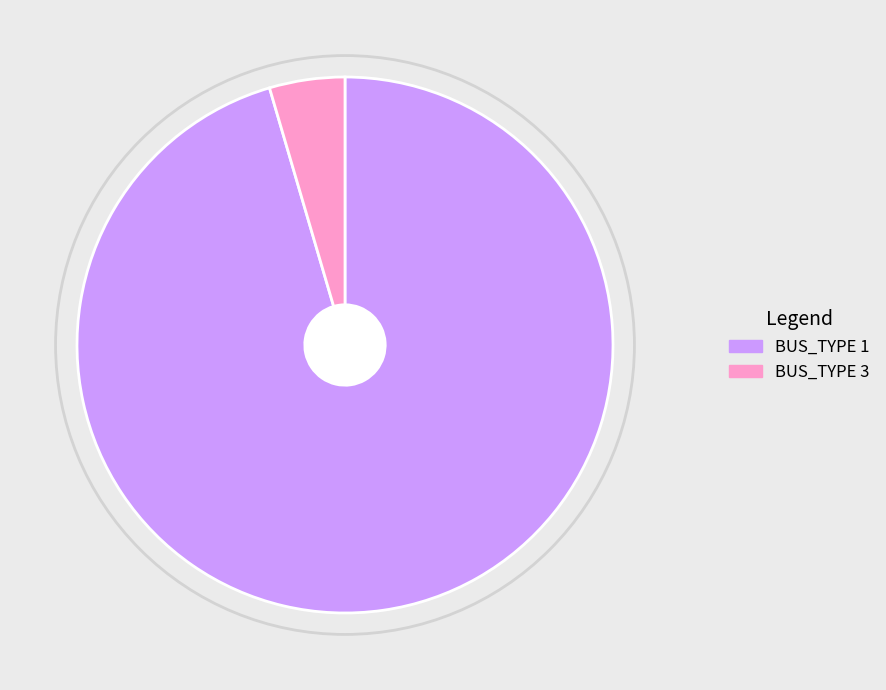

Combined, do BUS_TYPE 1 and BUS_TYPE 3 account for over 50%?

Yes